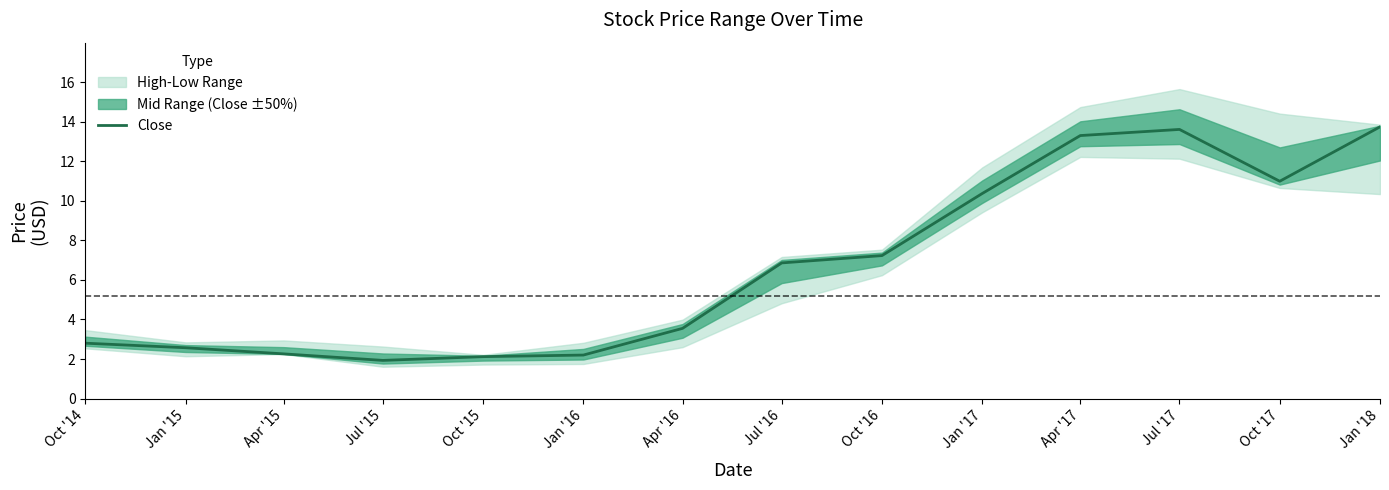

How many interior local valleys (lower than both neighbors) does the data have?

2